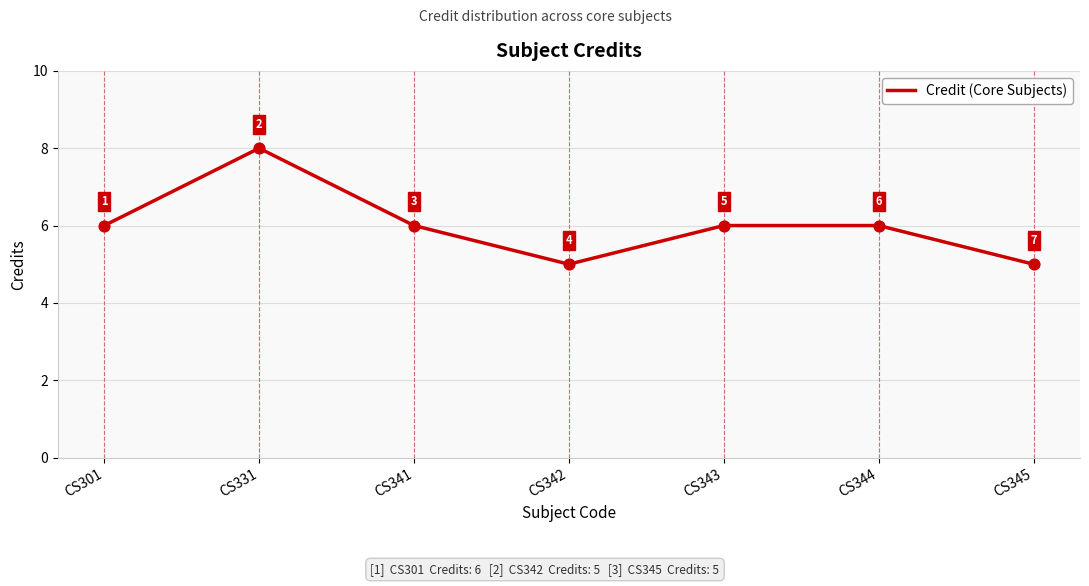

Approximately how many times larger is the value at CS331 compared to CS341?

1.3